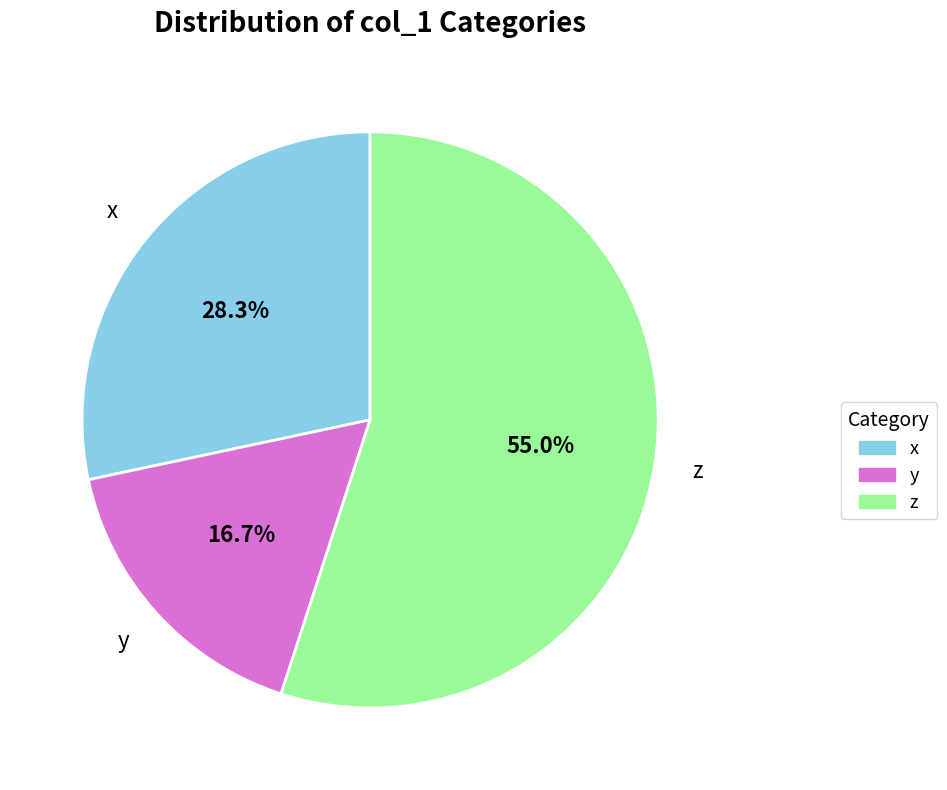

To the nearest percent, what is the average slice percentage?

33%